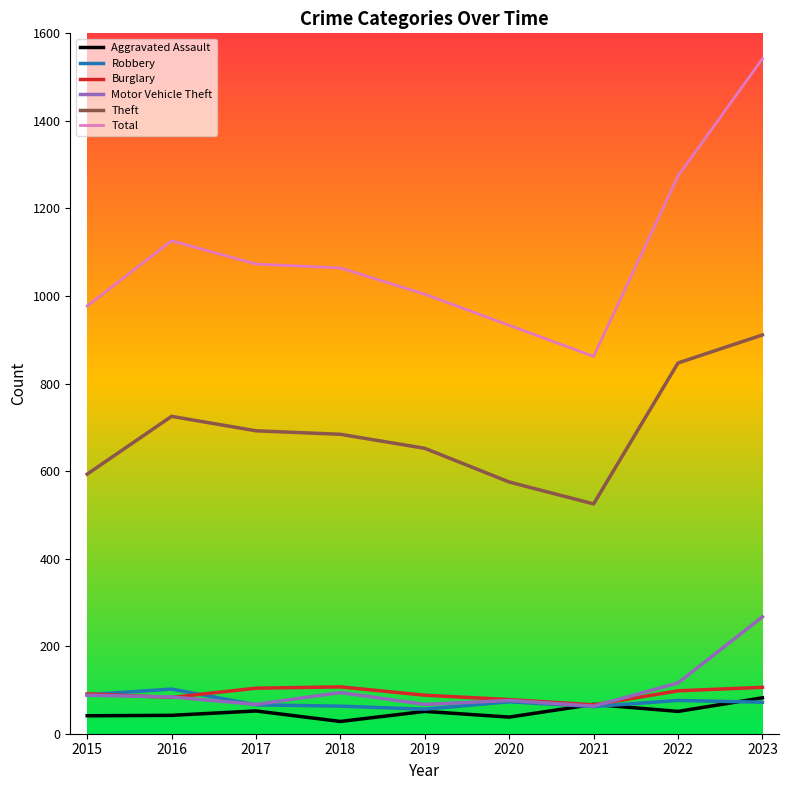

True or false: Theft and Aggravated Assault intersect in this chart.

False